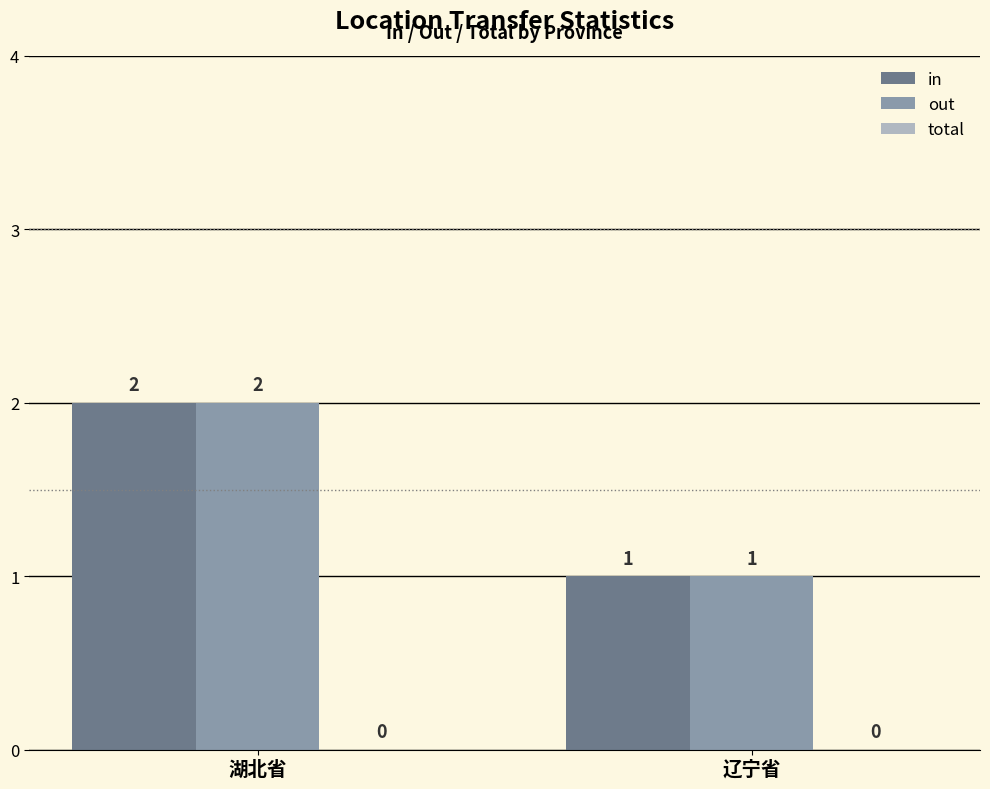

How many values in the out series are below 2?

1